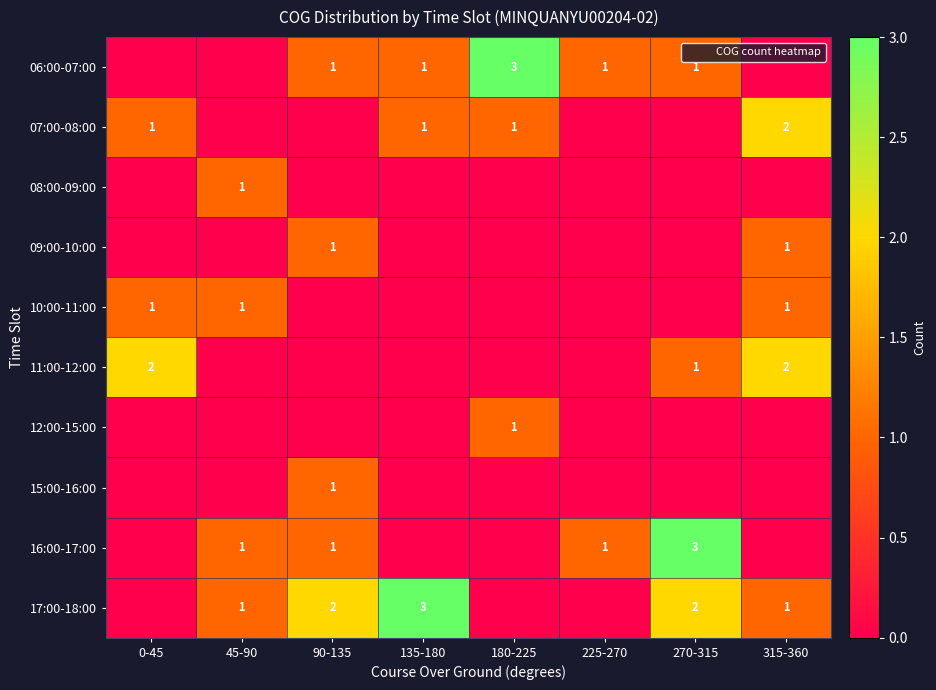

The value of 06:00-07:00 at 225-270 is 1. True or false?

True